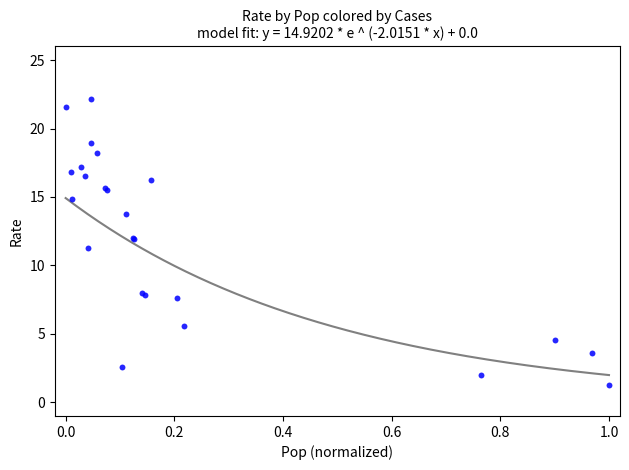

What Y value in the scatter plot is closest to 11?

11.3